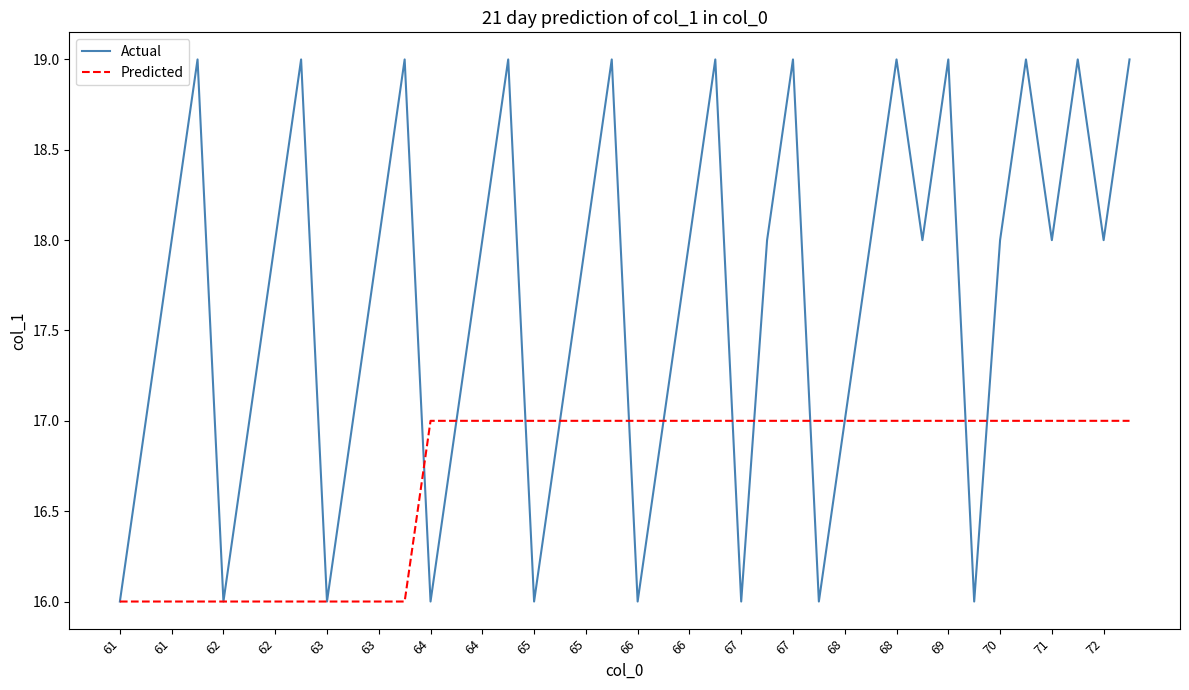

Which series has the widest spread of values?

Actual